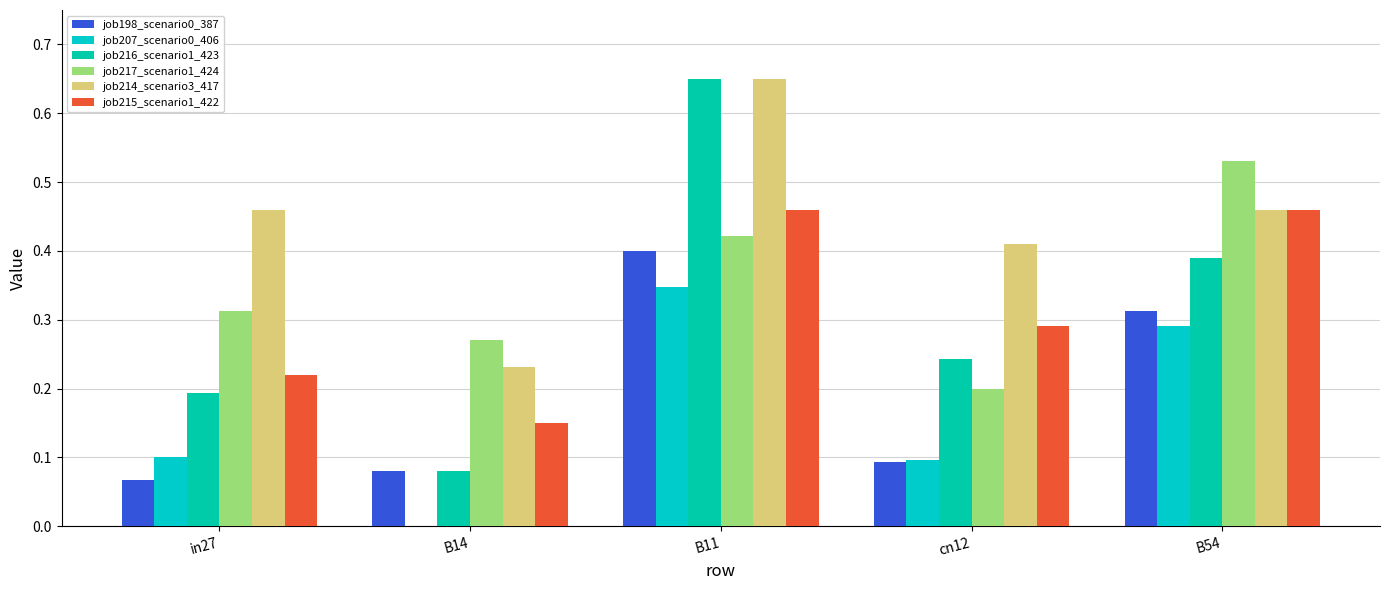

True or false: job214_scenario3_417 has a value of 0.2 at B54.

False